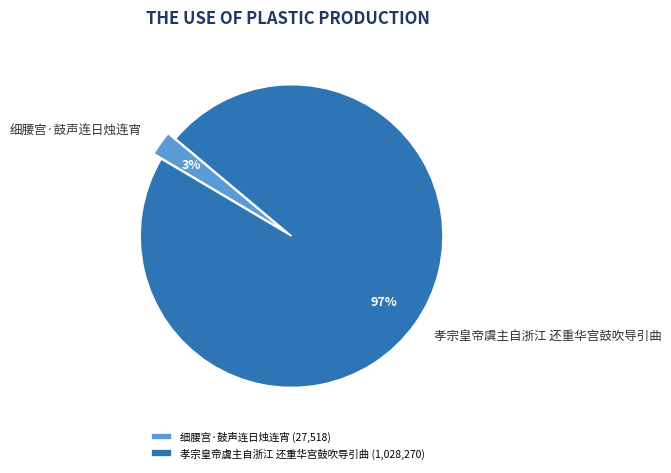

Which slice represents more than half of the pie?

孝宗皇帝虞主自浙江 还重华宫鼓吹导引曲